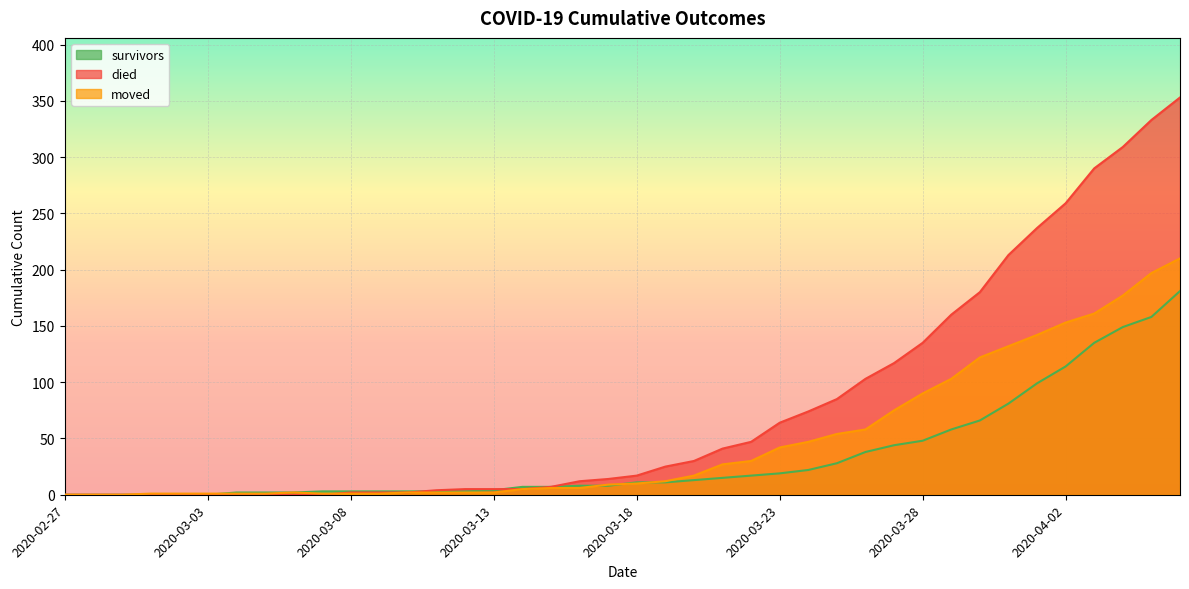

Reading left to right, extract all data points from this chart.

survivors: 0	0	0	0	0	0	2	2	2	3	3	3	3	3	3	4	7	7	8	8	11	11	13	15	17	19	22	28	38	44	48	58	66	81	99	114	135	149	158	181
died: 0	0	0	0	0	0	0	0	0	0	2	2	2	4	5	5	5	7	12	14	17	25	30	41	47	64	74	85	103	117	135	160	180	213	237	259	290	309	333	353
moved: 0	0	0	1	1	1	1	1	2	1	1	1	2	2	2	2	5	6	6	9	10	12	17	27	30	42	47	54	58	75	90	103	122	132	142	153	161	177	197	210